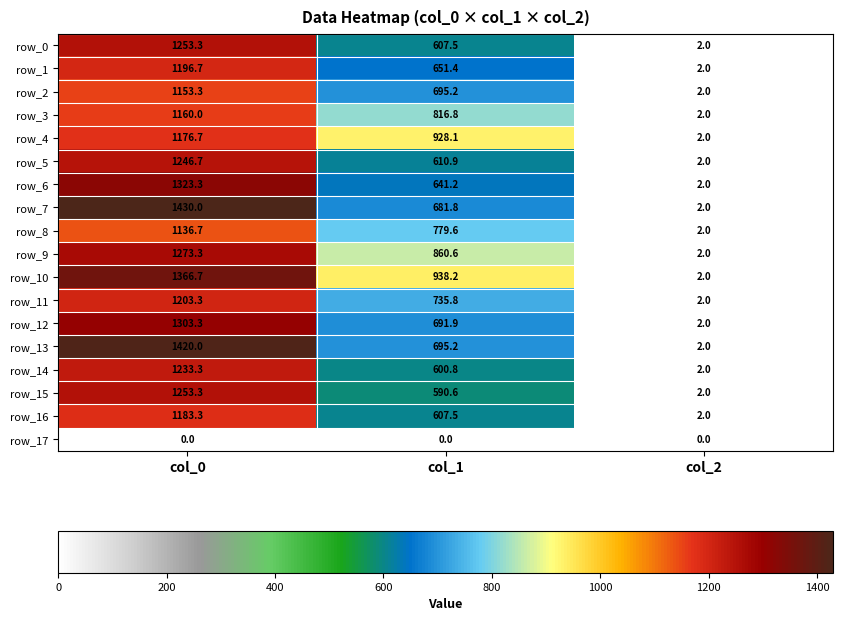

How many categories are shown in the chart?

3